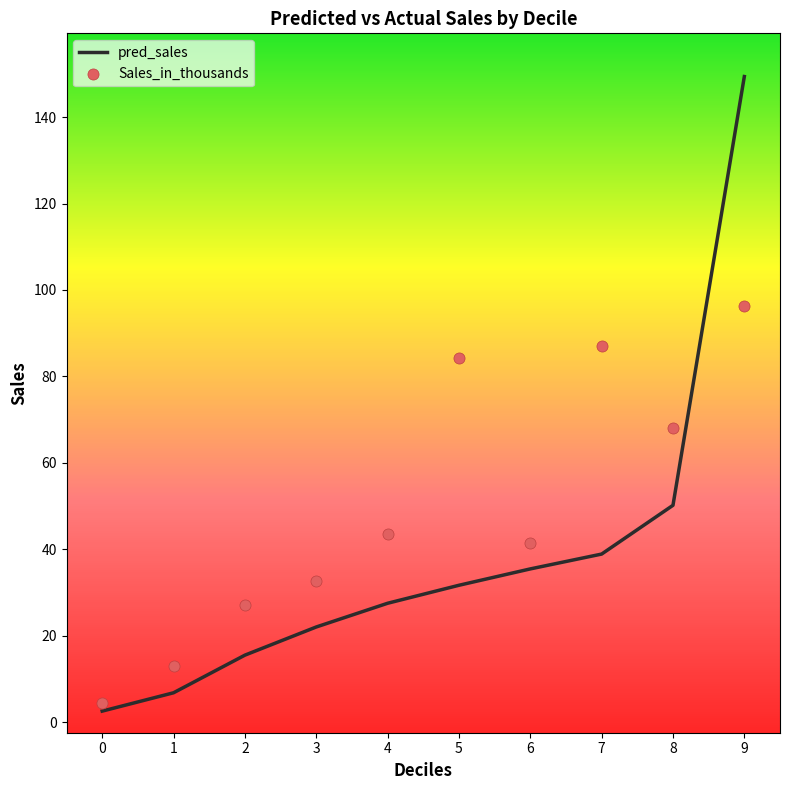

Is the value of Sales_in_thousands at 8 greater than the value of pred_sales at 5?

Yes